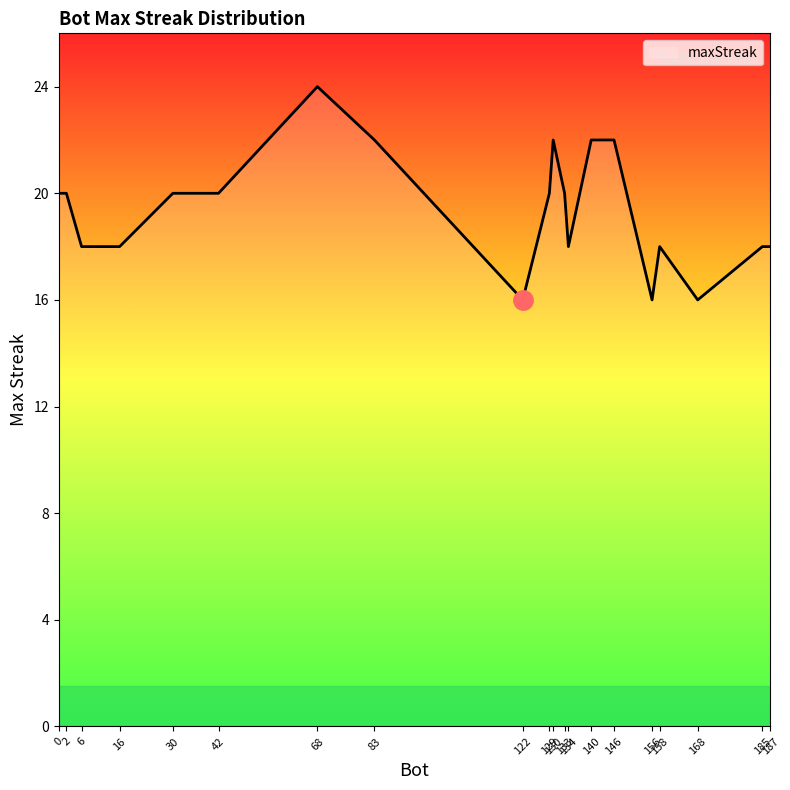

Which has a higher value, 16 or 129?

129